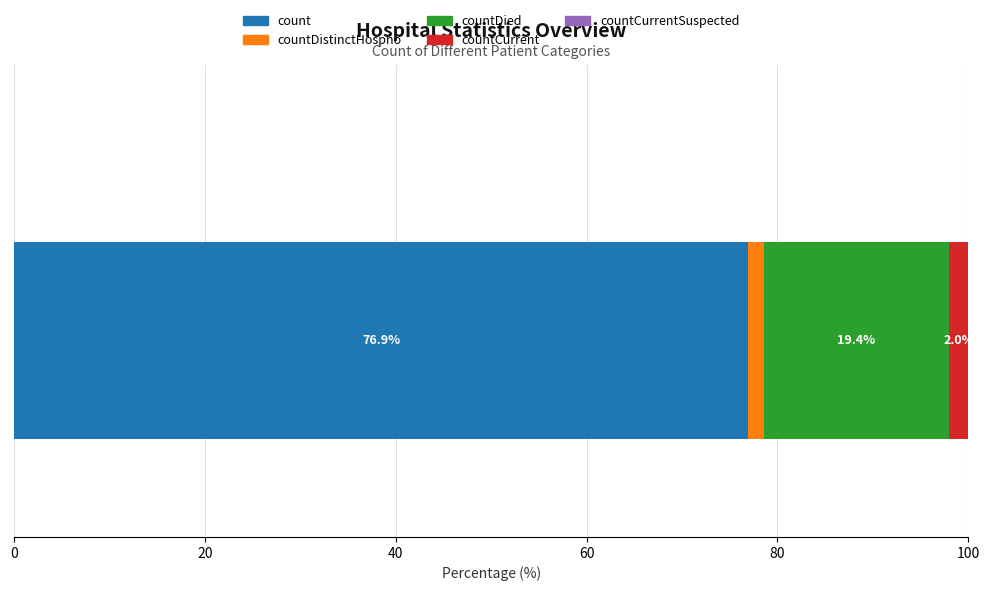

What is the lowest value of the count series?

76.9